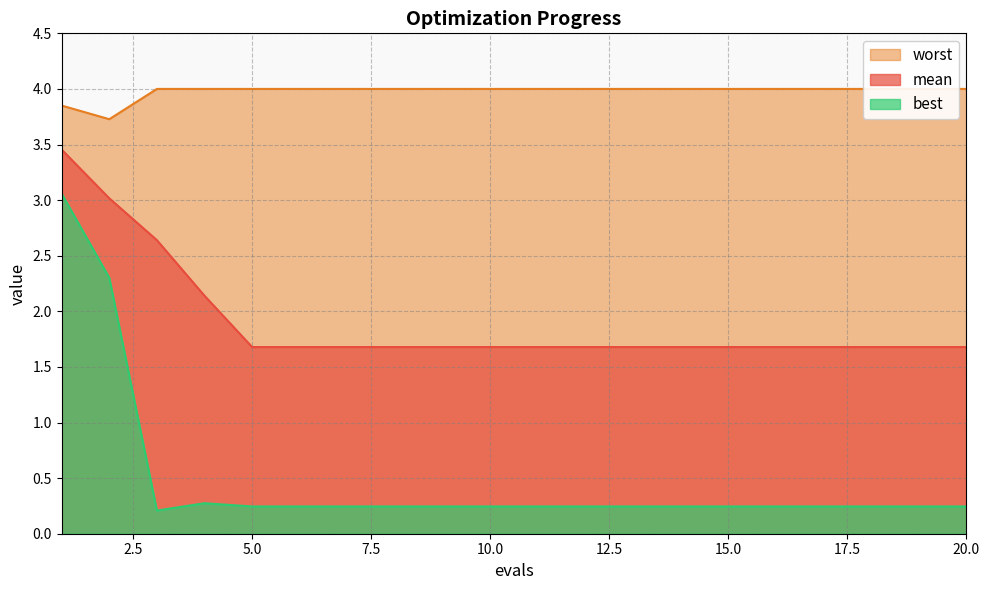

Is the value of worst at 18 greater than the value of best at 7?

Yes